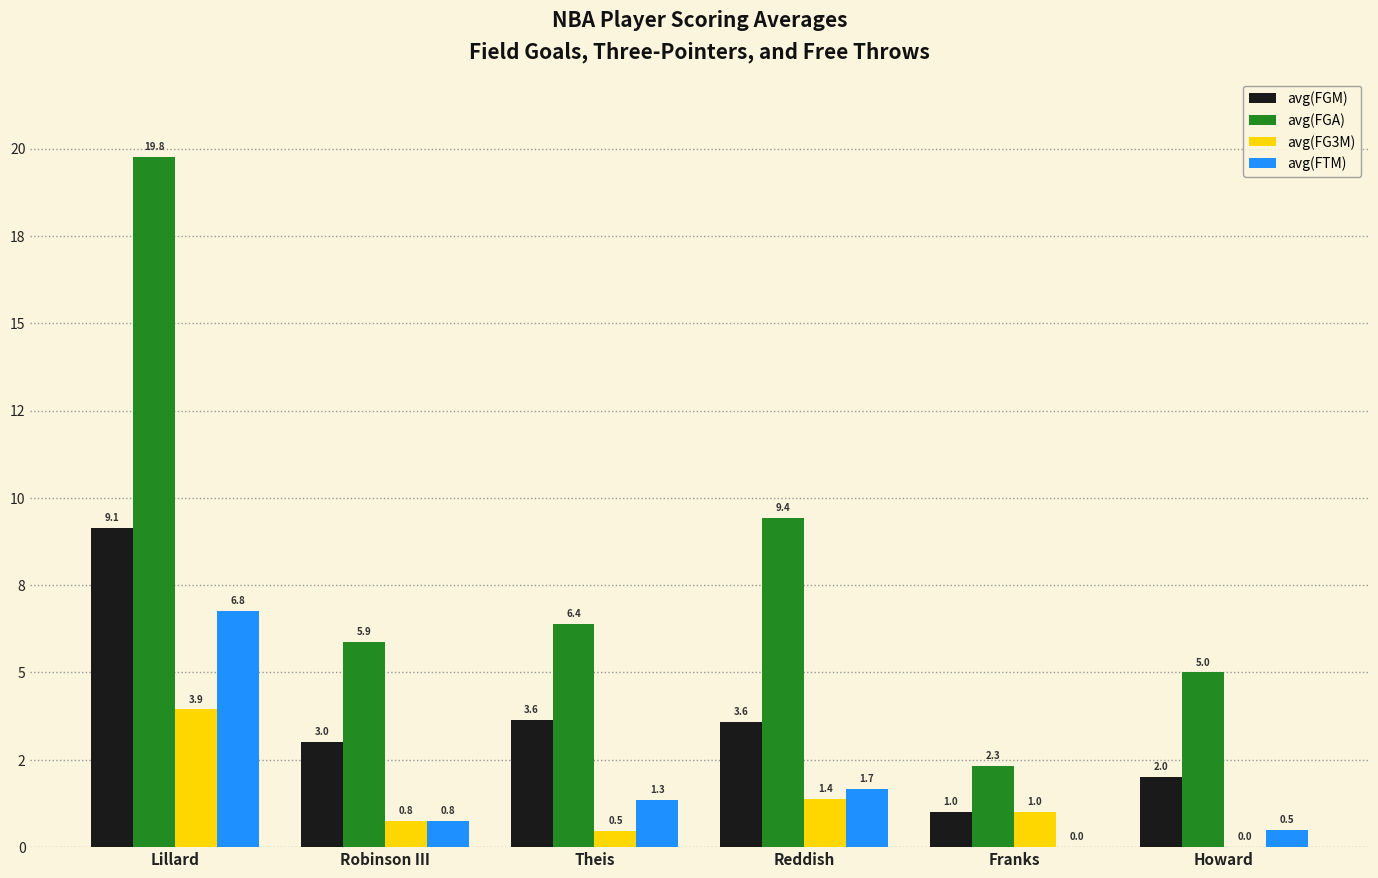

What is the difference between the maximum and minimum values in the avg(FG3M) series?

3.9